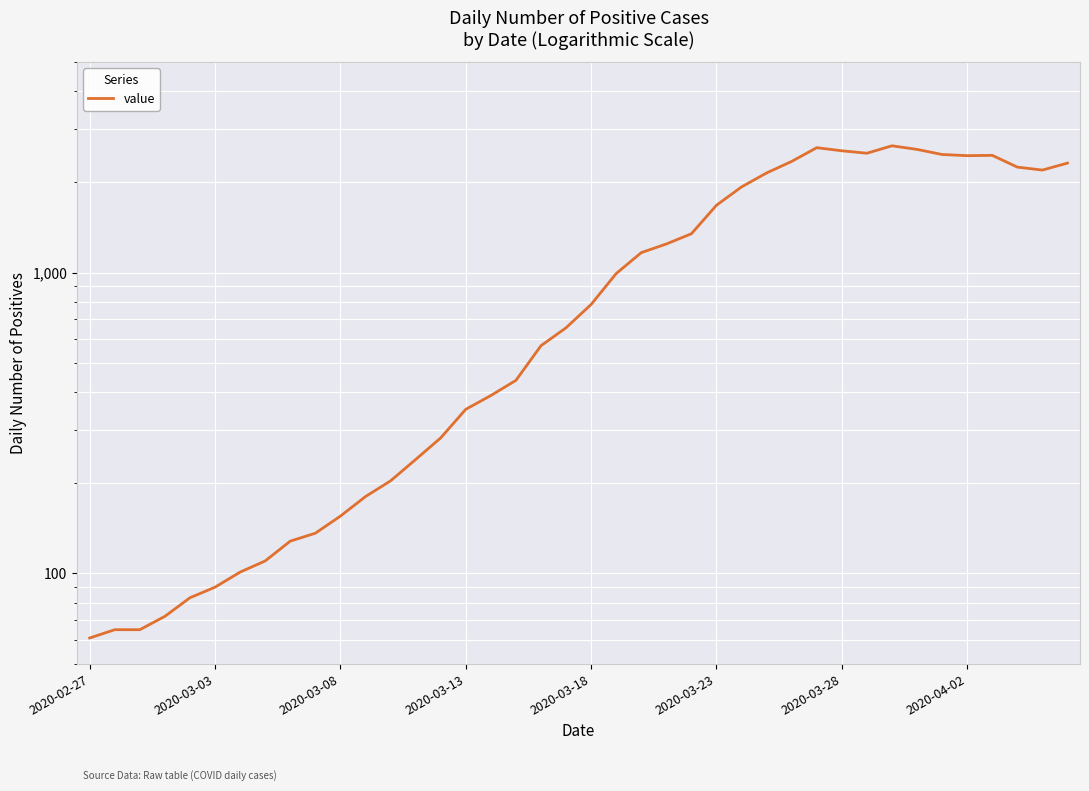

How many series are shown in this chart?

1